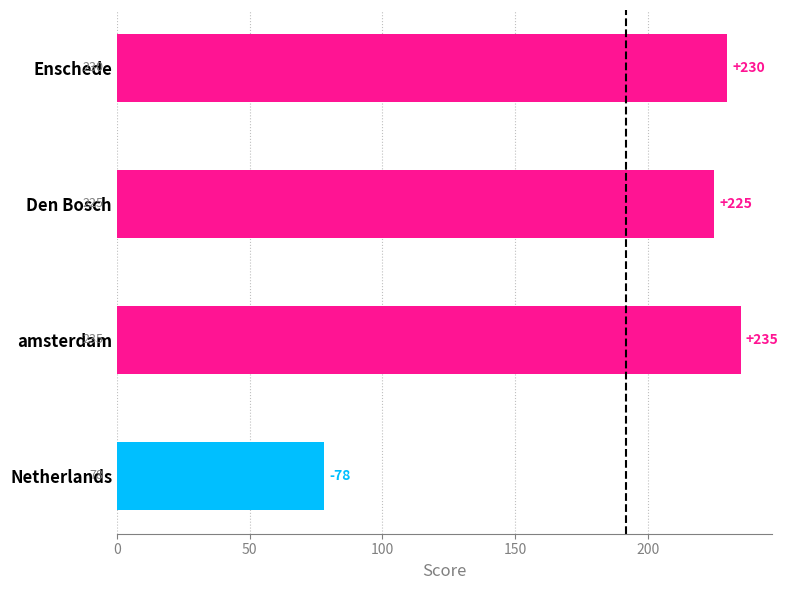

What is the sum of all values?

768